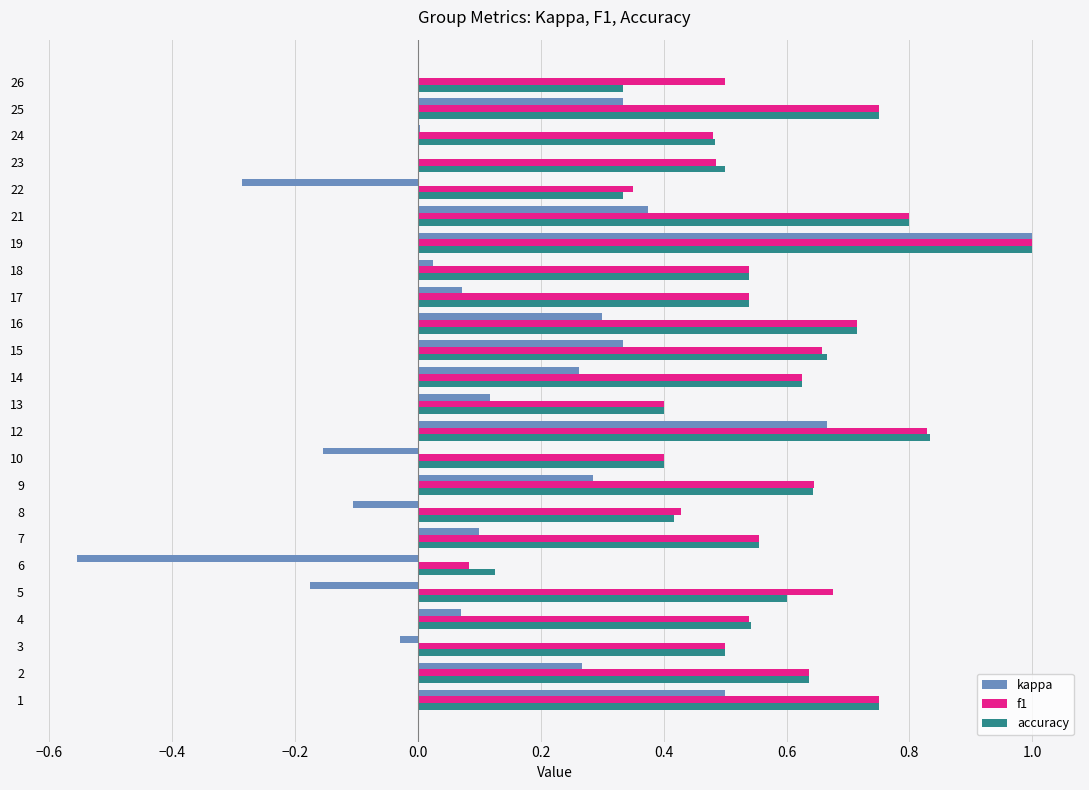

How many data points does each series have?

24